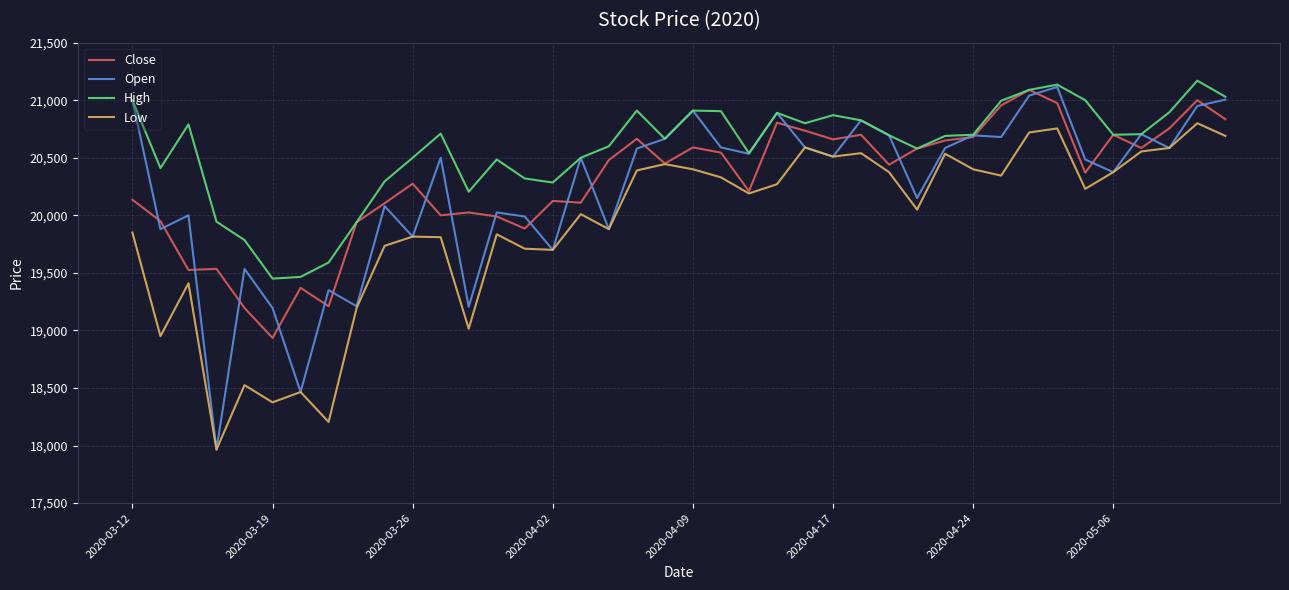

Which series has the largest total across all categories?

High